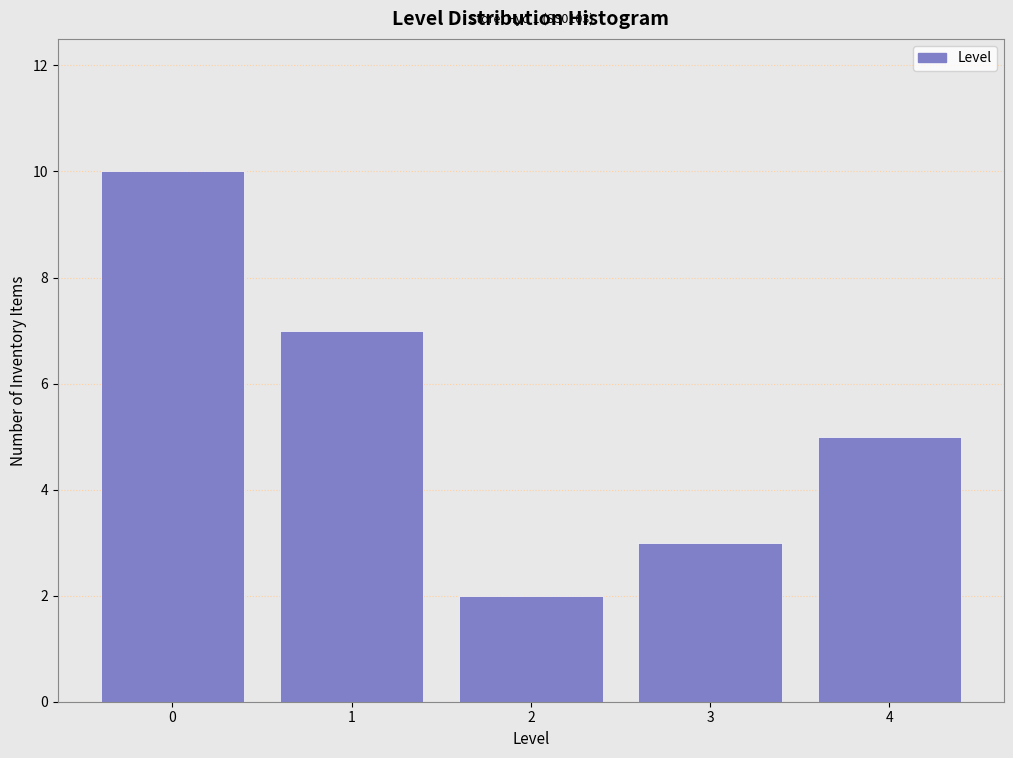

Reading right to left, extract all data points from this chart.

5	3	2	7	10